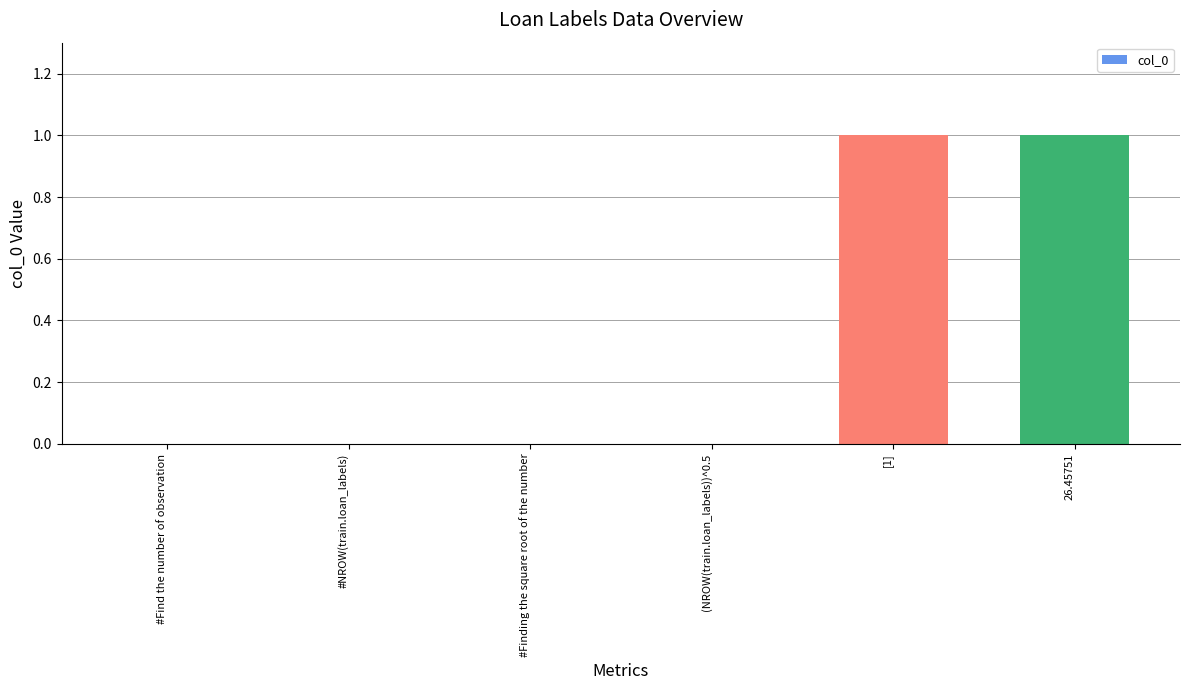

Does the chart contain stacked bars?

No